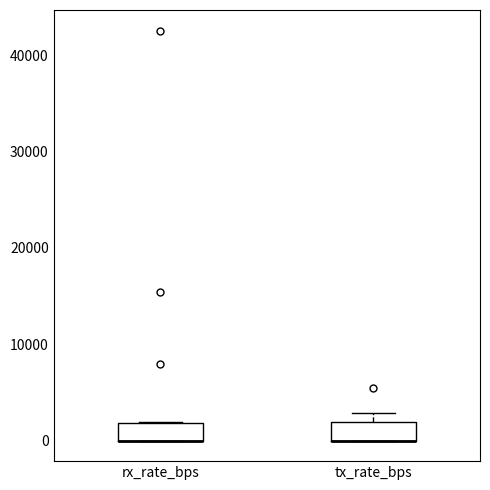

Reading left to right, read every box against the y-axis: the position of its median line, the range the box covers, and the ends of its whiskers. The values are not printed on the chart, so give them approximately, as read against the axis.

rx_rate_bps: median 0 (drawn on the box's lower edge), box 0 to 2000, whiskers 0 to 2000
tx_rate_bps: median 0 (drawn on the box's lower edge), box 0 to 2000, whiskers 0 to 3000